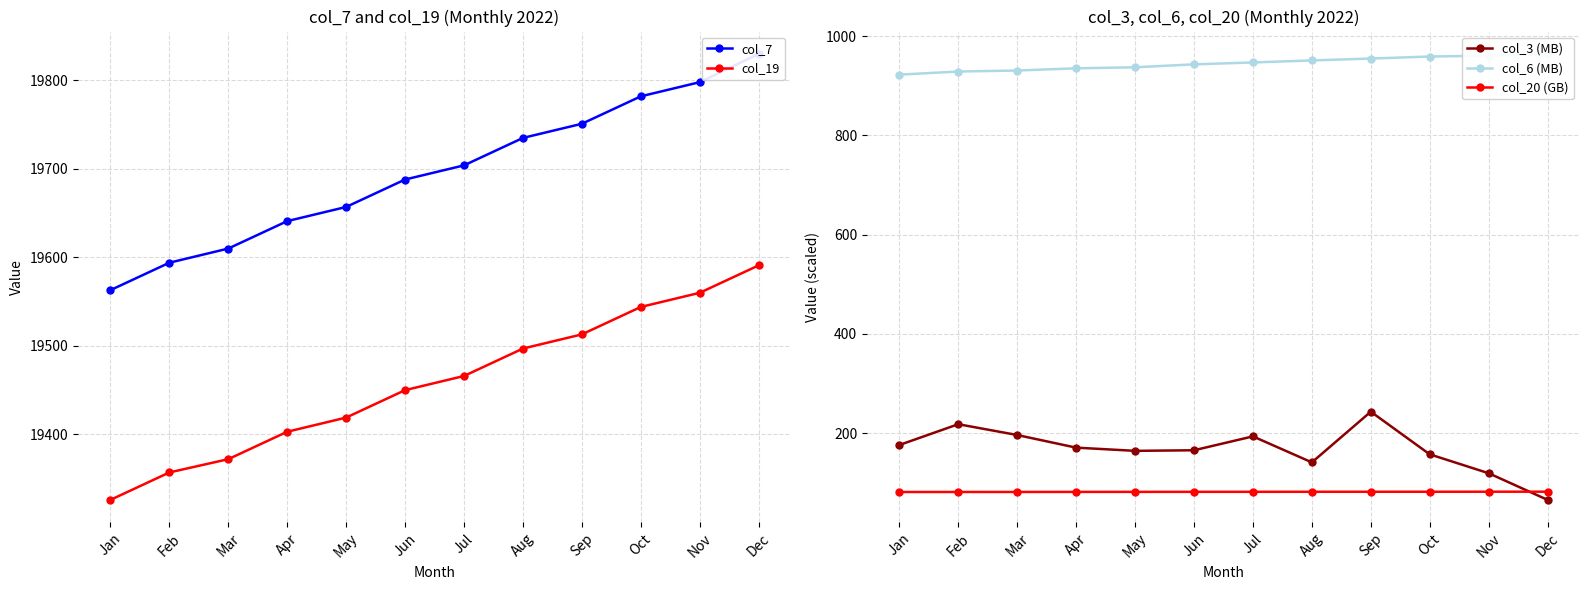

The col_19 series shows 5124.1 at Feb. True or false?

False